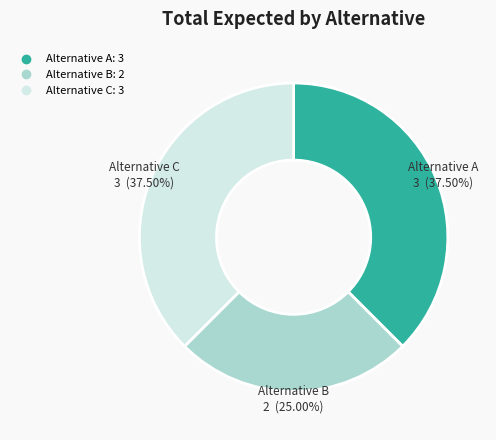

Does Alternative B account for over 50% of the chart?

No